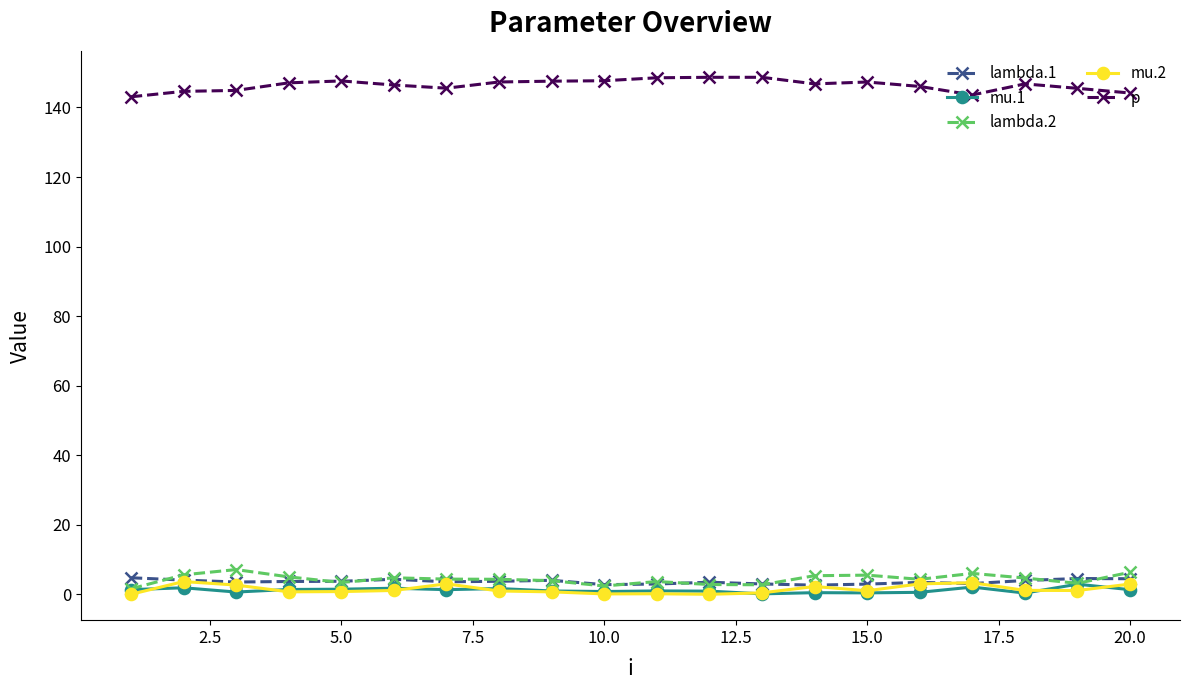

True or false: p has more than 1 interior local peaks.

True